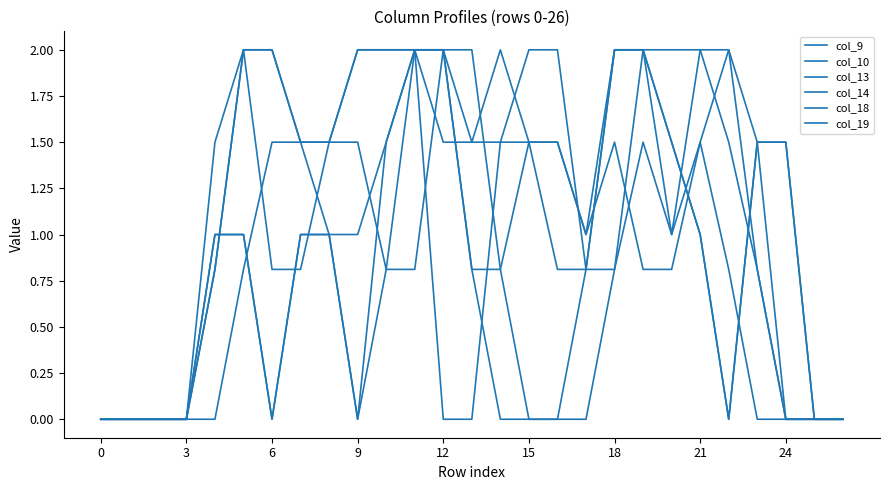

Does the chart have visible grid lines?

No